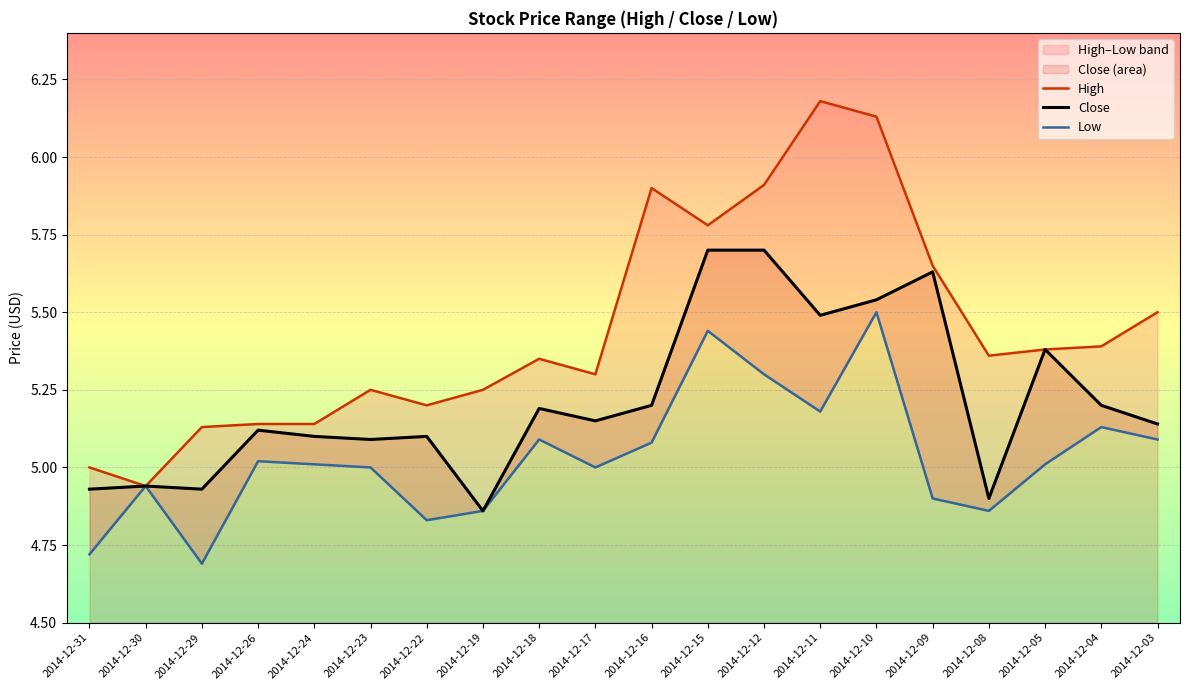

At which category does the chart reach its peak across all series?

2014-12-11